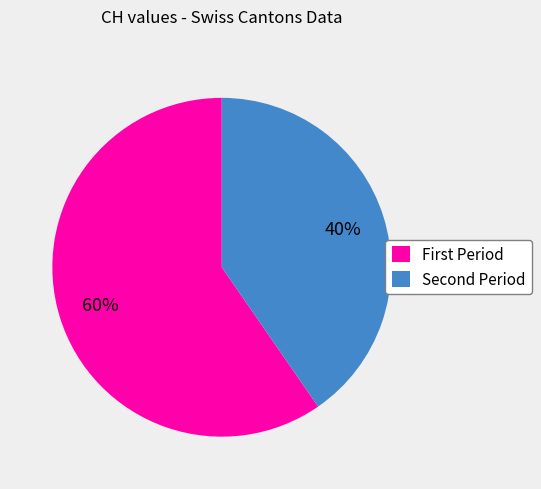

Which category has the biggest portion of the pie?

First Period